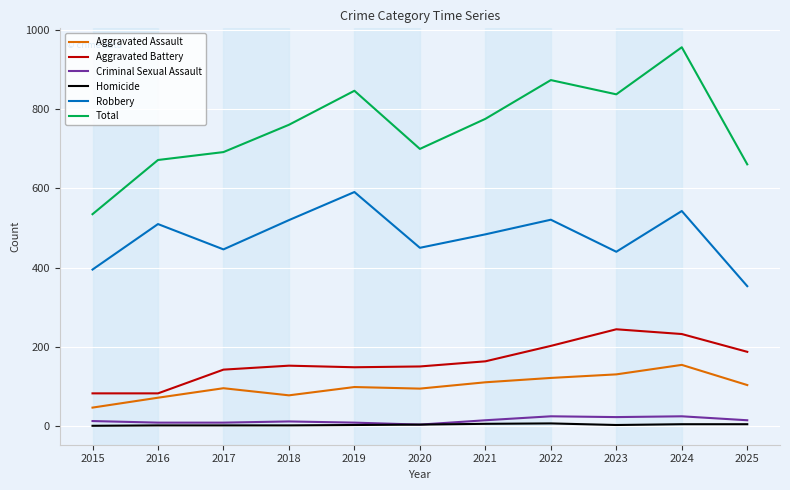

Which series has the widest spread of values?

Total